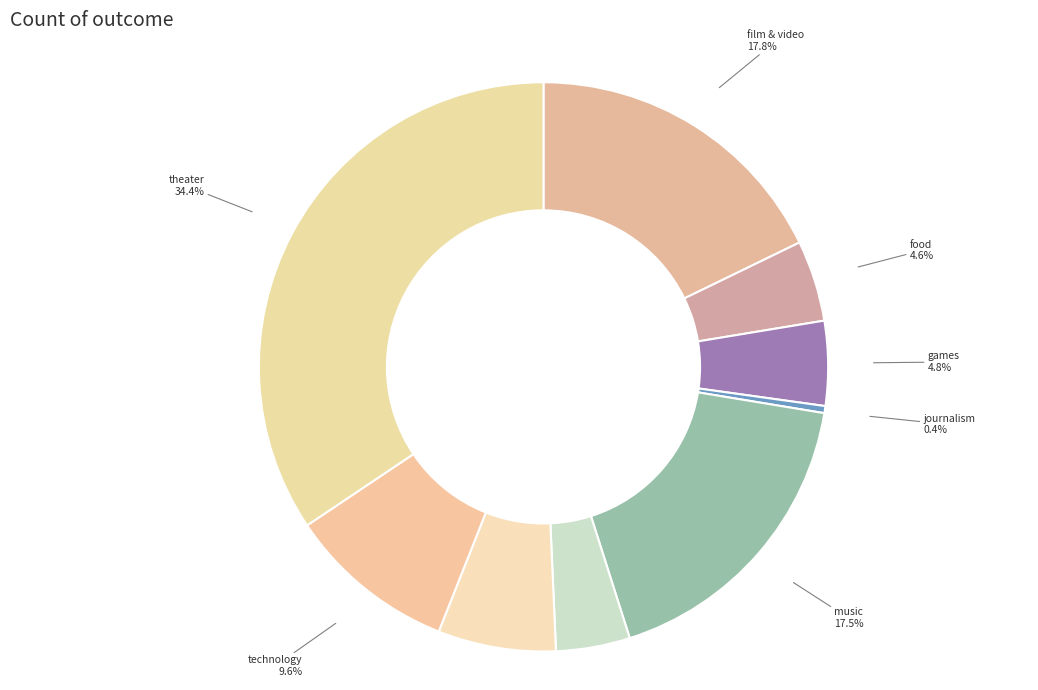

How many slices are in this pie chart?

9